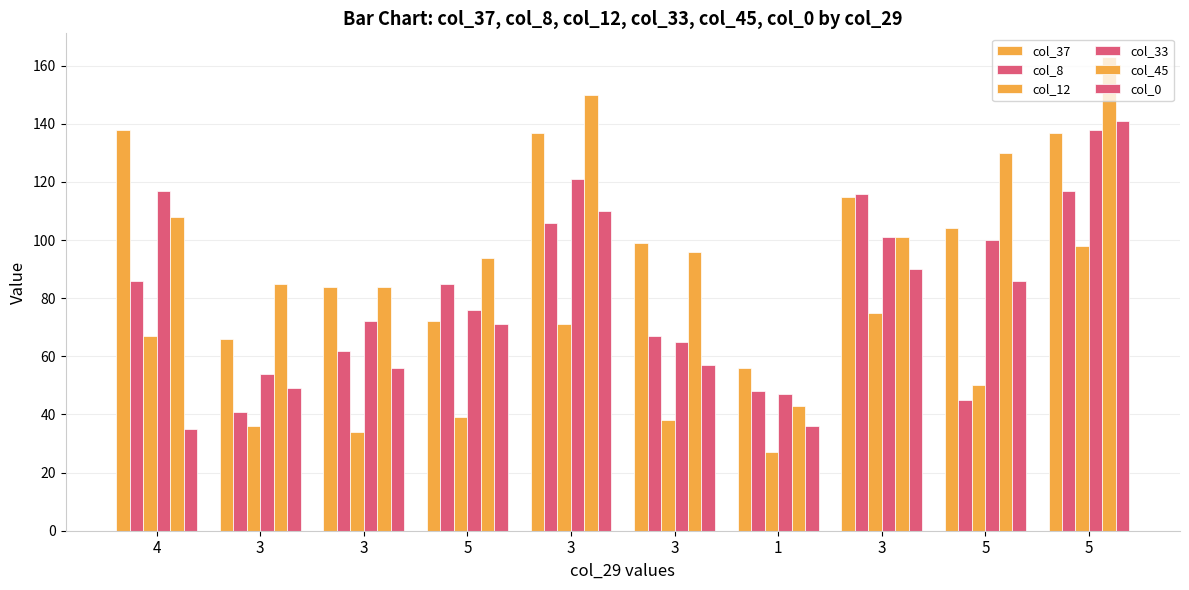

How many data points in col_33 are less than 100?

5